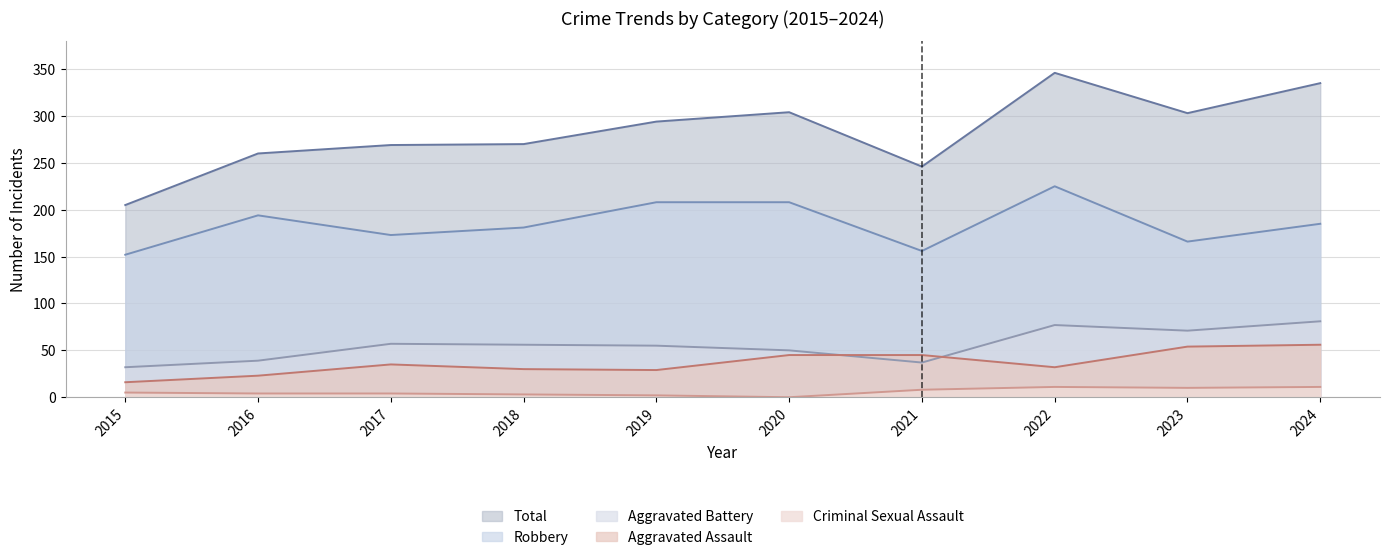

What is the value of the Aggravated Battery point at the 5th from the left?

55